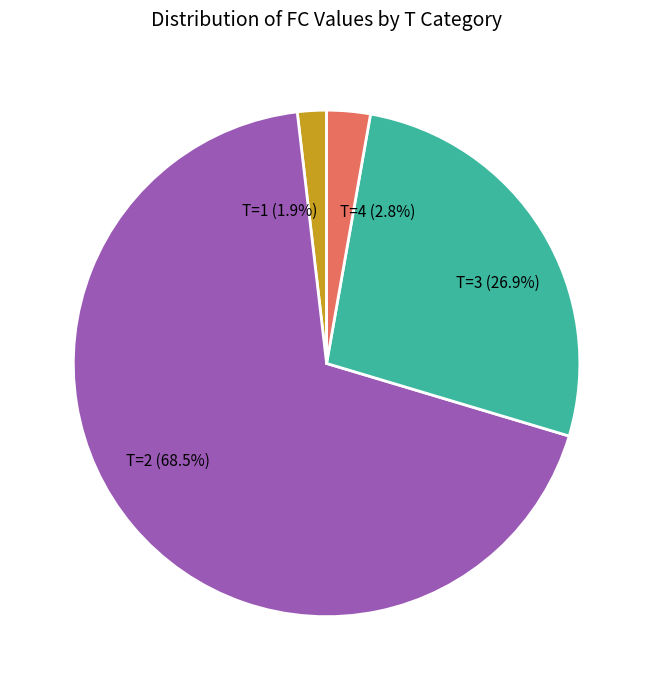

Which slice is the largest?

T=2 (68.5%)